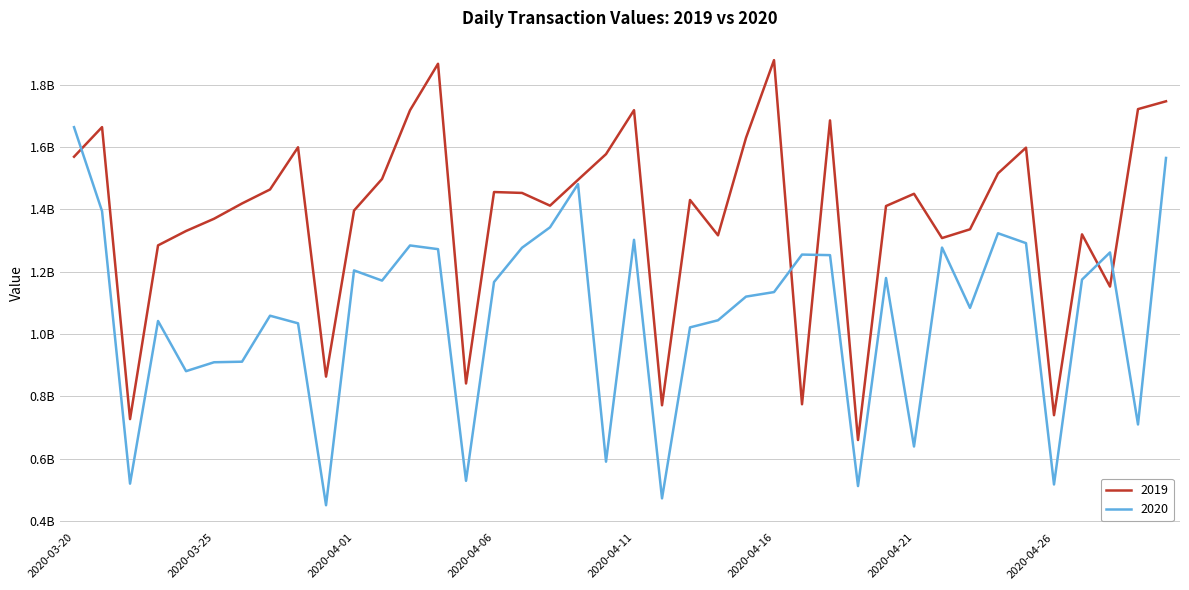

How many intersections are there between 2019 and 2020?

5